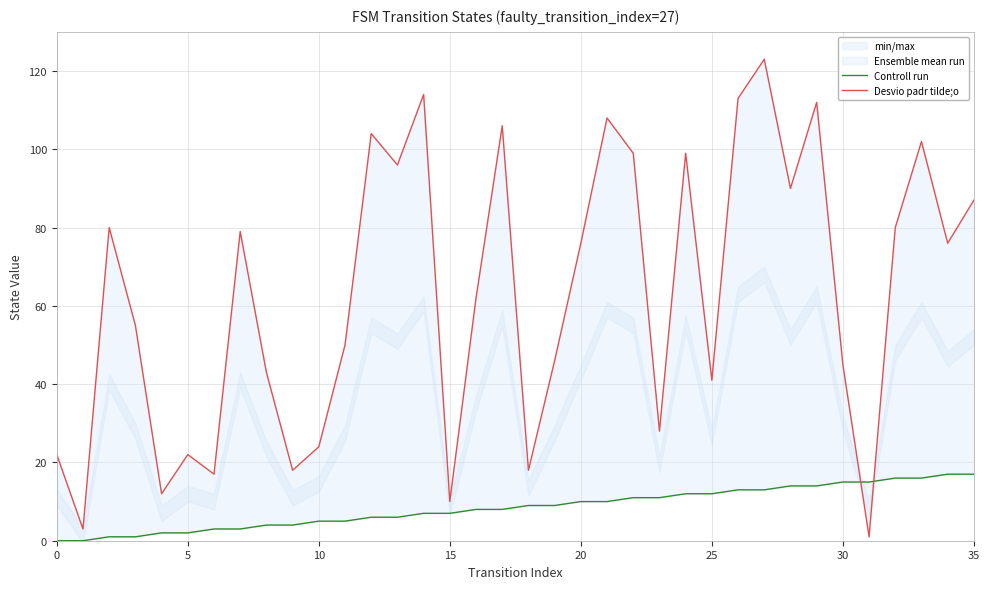

What is the value of the Desvio padr tilde;o point at the 5th from the left?

12